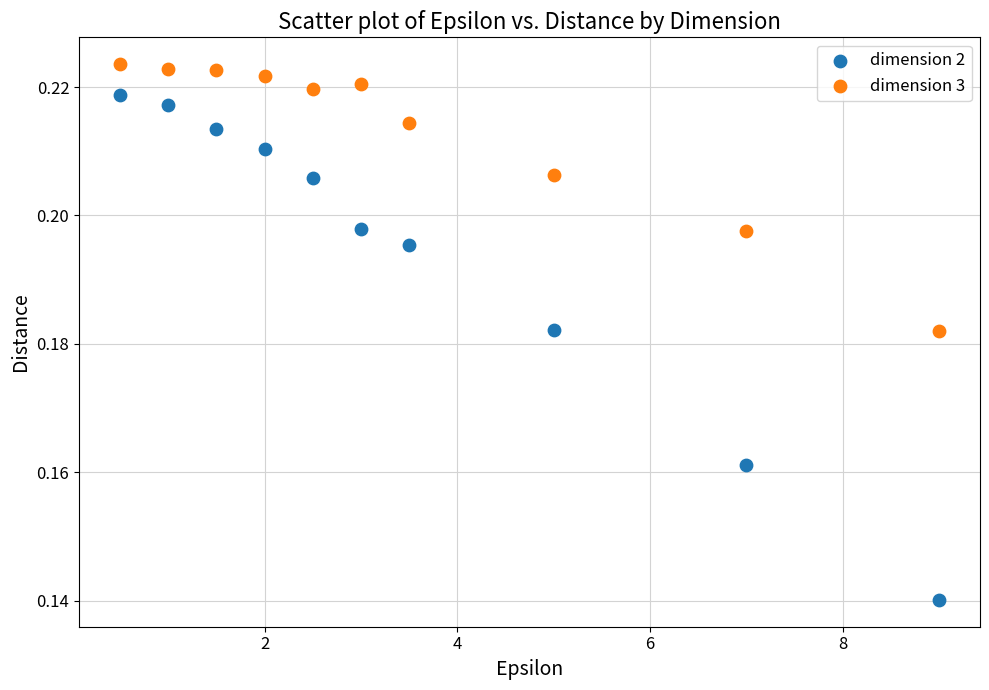

What are all the series names shown in the legend?

dimension 2, dimension 3